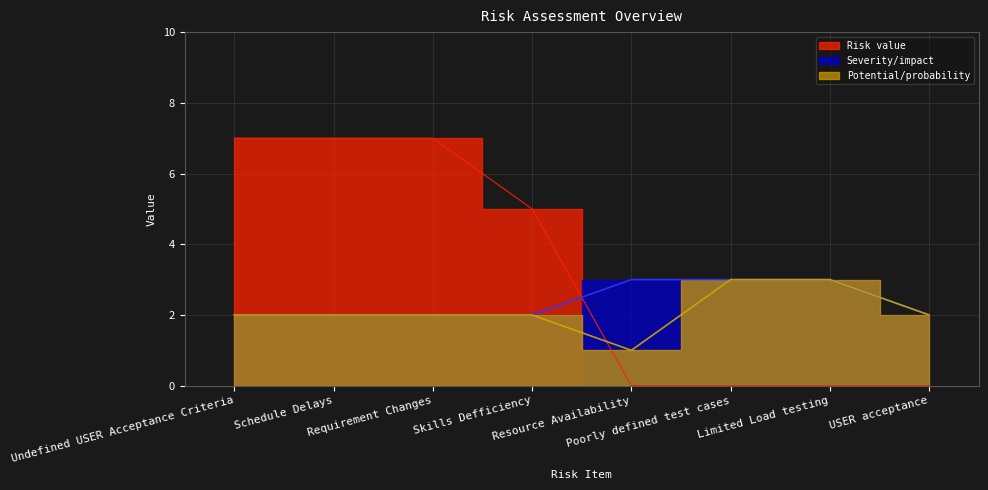

Where is Potential/probability nearest to the value 2?

Undefined USER Acceptance Criteria